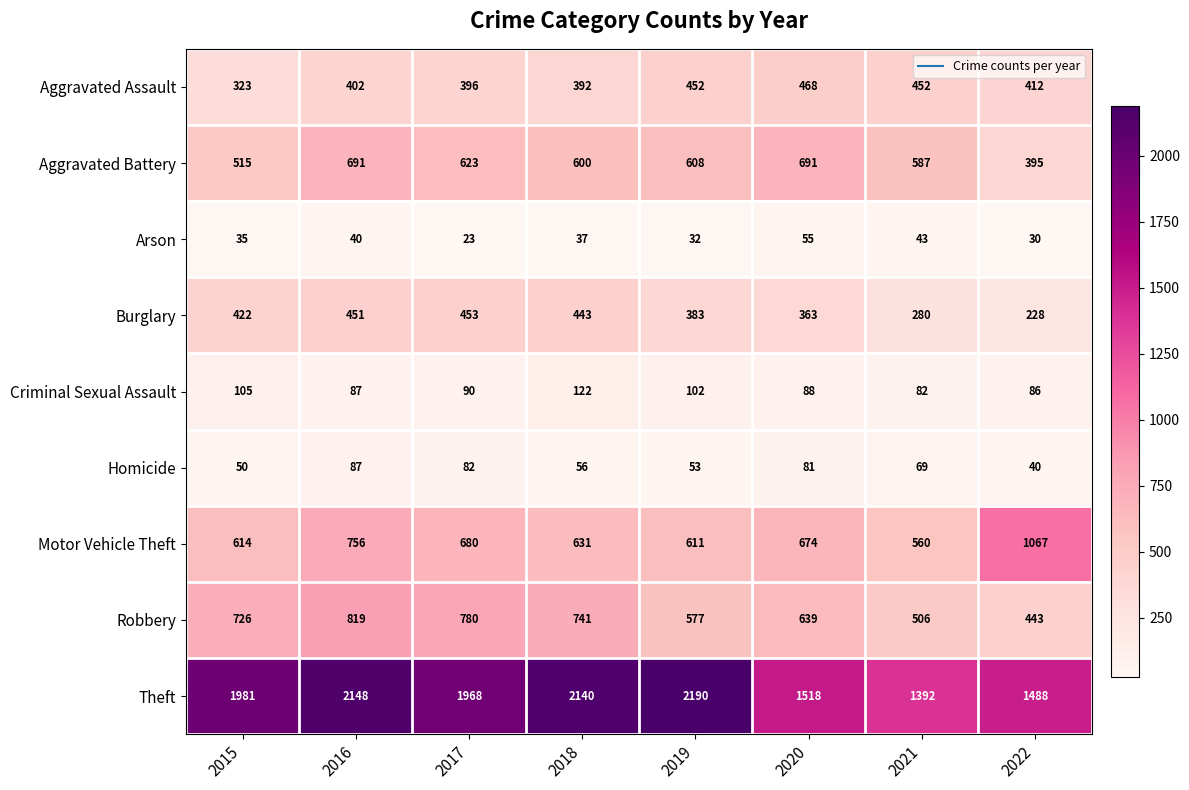

True or false: Aggravated Battery has a value of 515 at 2015.

True